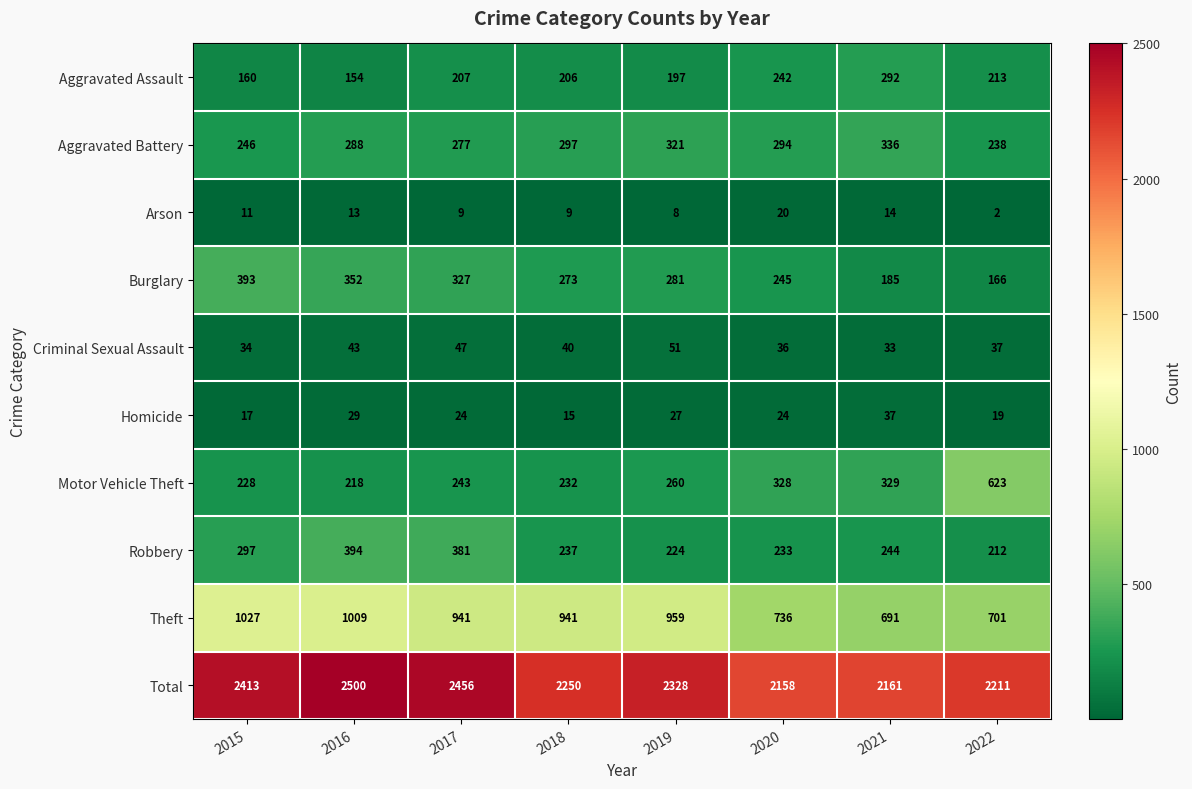

What is the sum of all Homicide values?

192